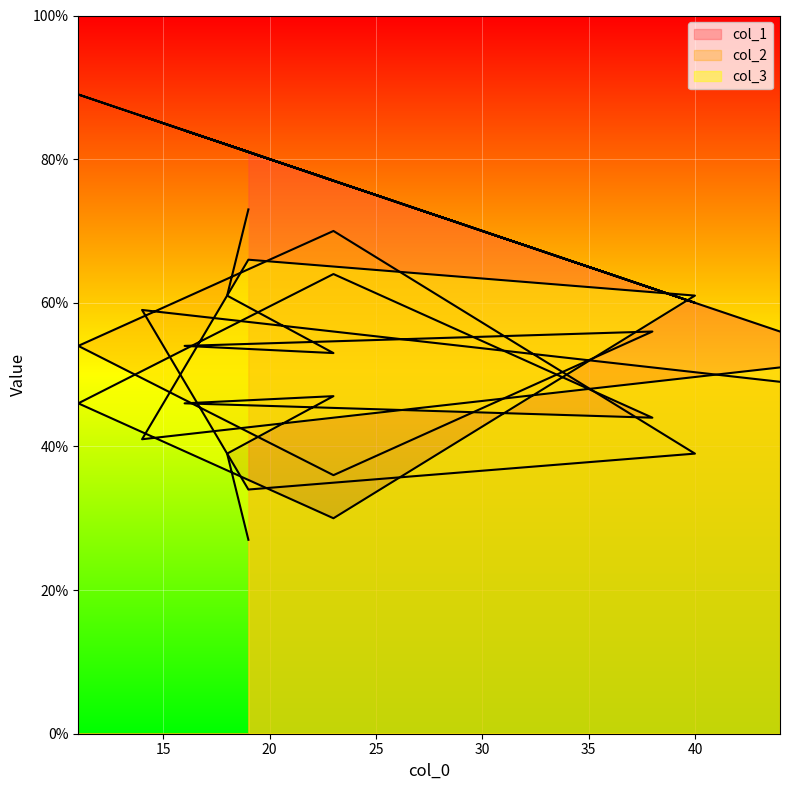

Does the chart display data point markers on the line(s)?

No